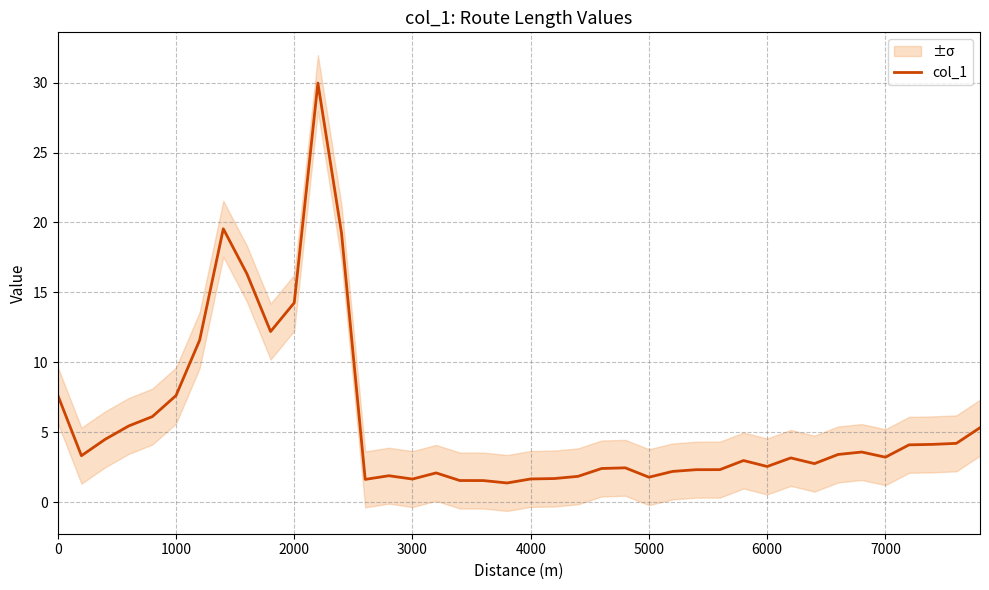

What is the maximum value for col_1?

30.0